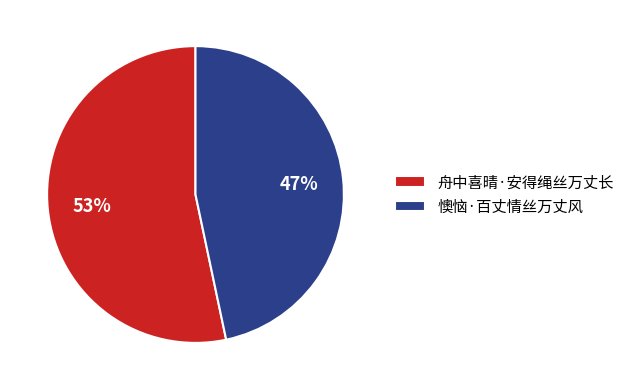

How many slices are in this pie chart?

2